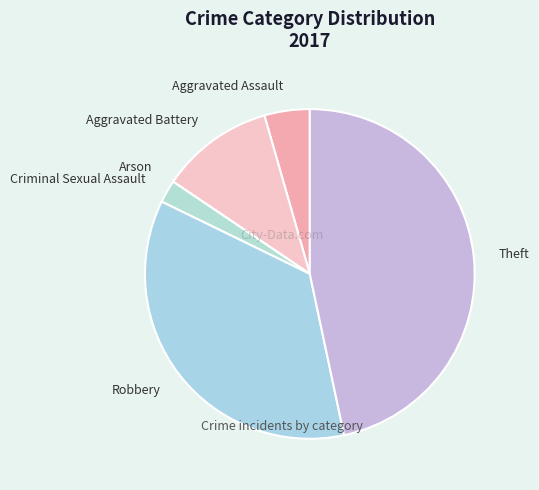

True or false: Theft accounts for 56% of the total.

False